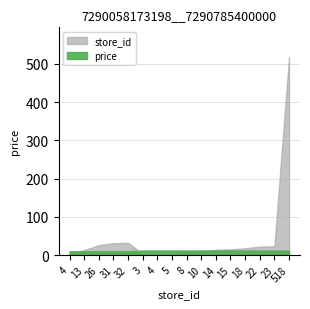

True or false: price and store_id cross at least once.

True